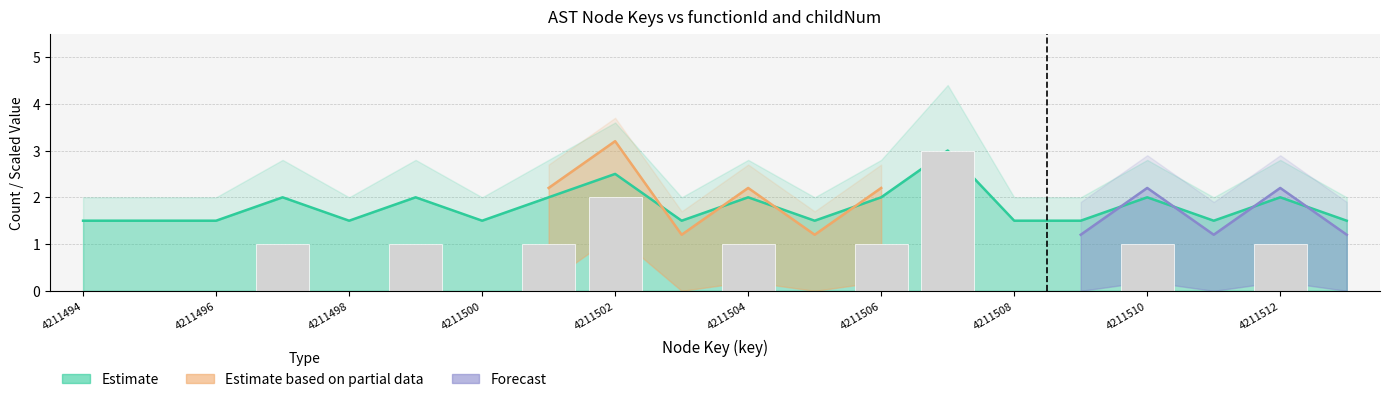

What is the average value?

1.8